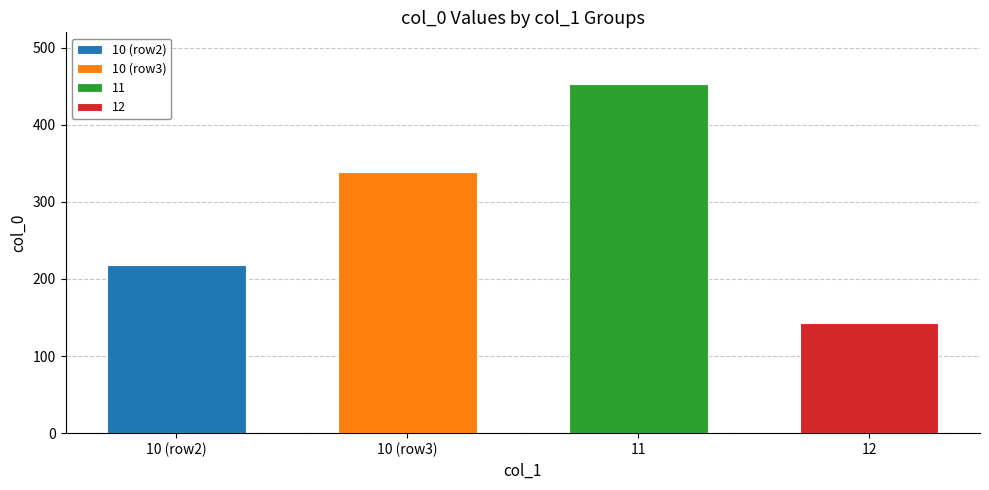

Count the values in the range 218 to 453.

3